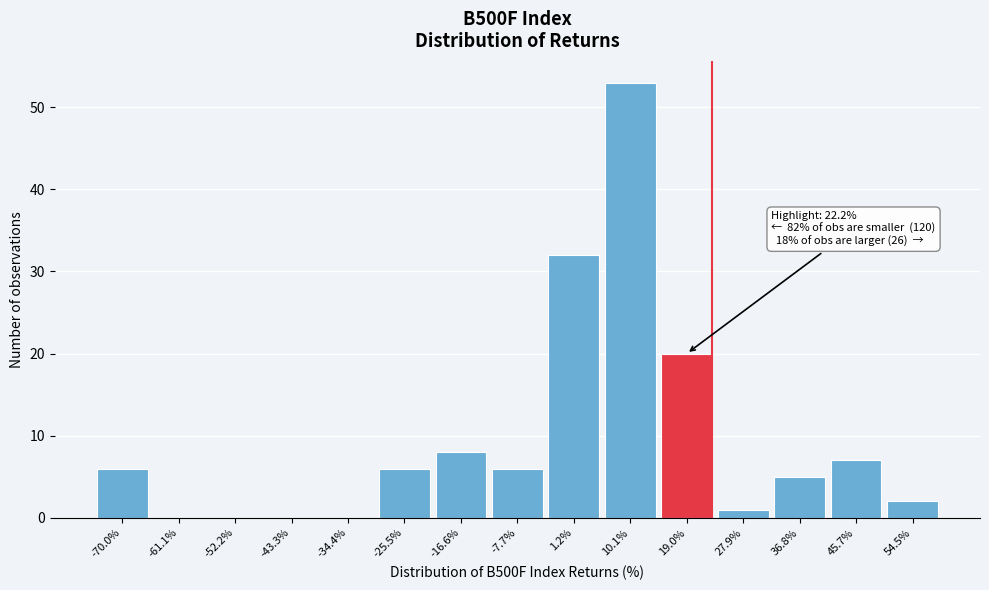

Reading left to right, transcribe all the data shown in this chart.

-70.0%=6	-61.1%=0	-52.2%=0	-43.3%=0	-34.4%=0	-25.5%=6	-16.6%=8	-7.7%=6	1.2%=32	10.1%=53	19.0%=20	27.9%=1	36.8%=5	45.7%=7	54.5%=2